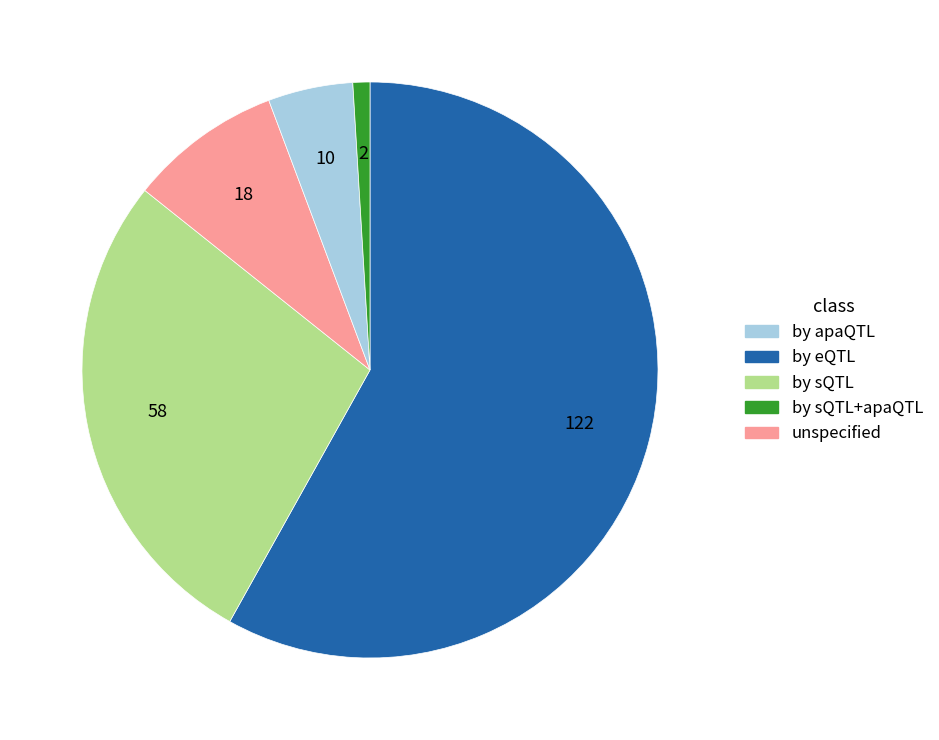

How many segments does this pie chart have?

5